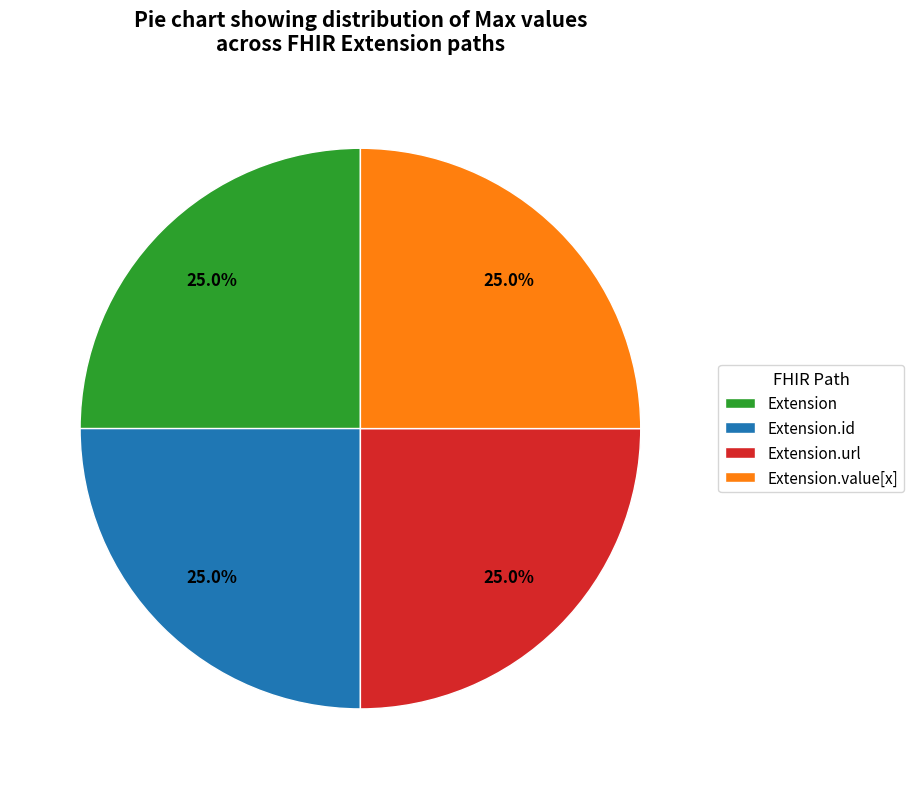

The Extension slice represents 12% of the pie. True or false?

False